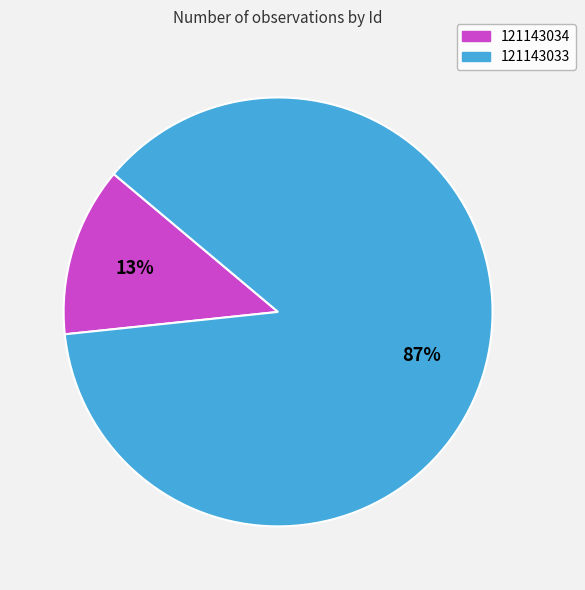

Which has a higher value, 121143034 or 121143033?

121143033